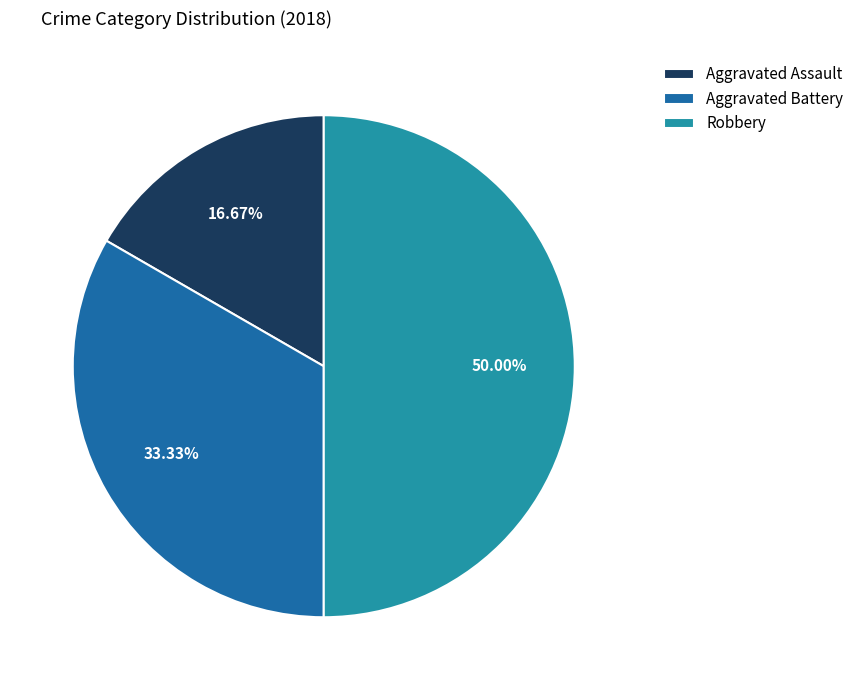

Is it true that Aggravated Battery is 27% of the pie?

False